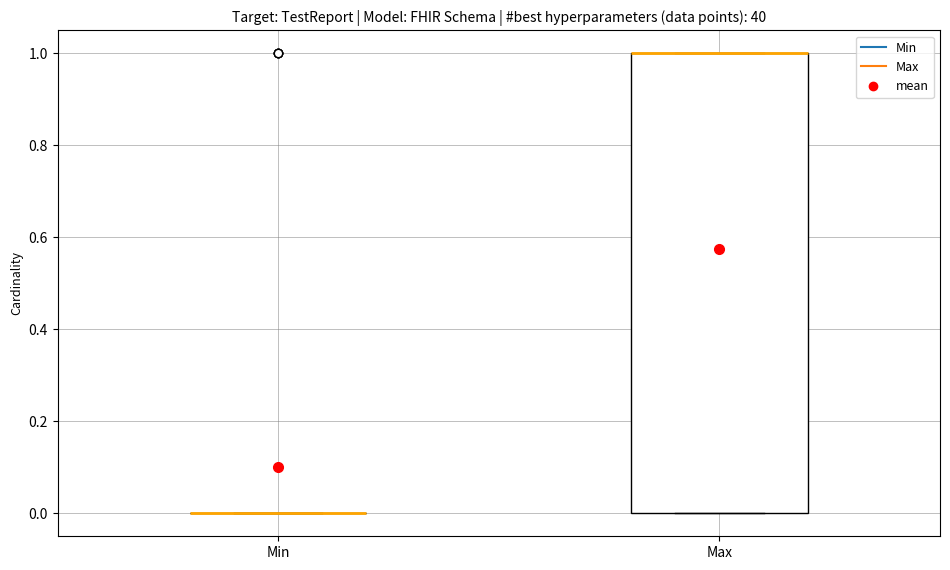

Reading left to right, transcribe this box plot: for each box, give where its median line is, the range the box spans, and where its two whiskers end, as read against the y-axis. The values are not printed on the chart, so give them approximately, as read against the axis.

Min: box collapsed to a line at 0, whiskers 0 to 0
Max: median 1 (drawn on the box's upper edge), box 0 to 1, whiskers 0 to 1